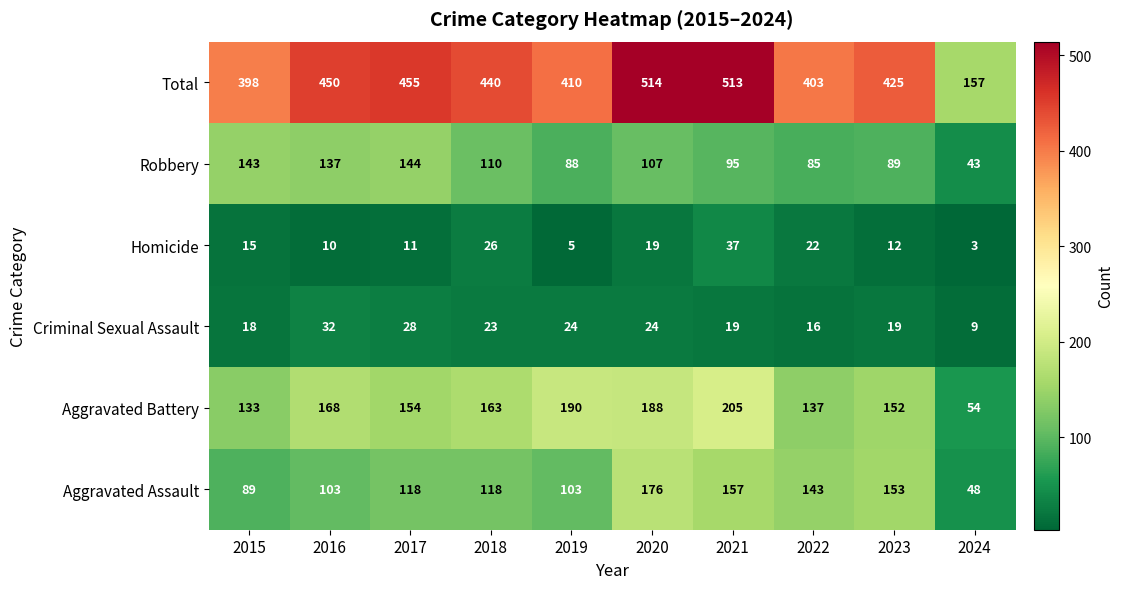

At which category does the chart reach its minimum across all series?

2024